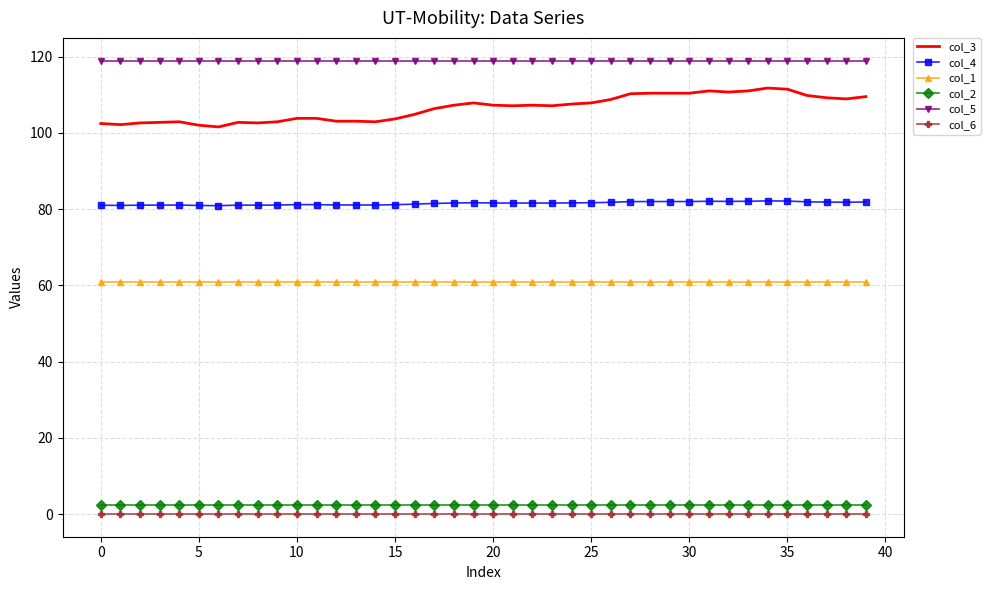

True or false: col_2 and col_6 intersect in this chart.

False